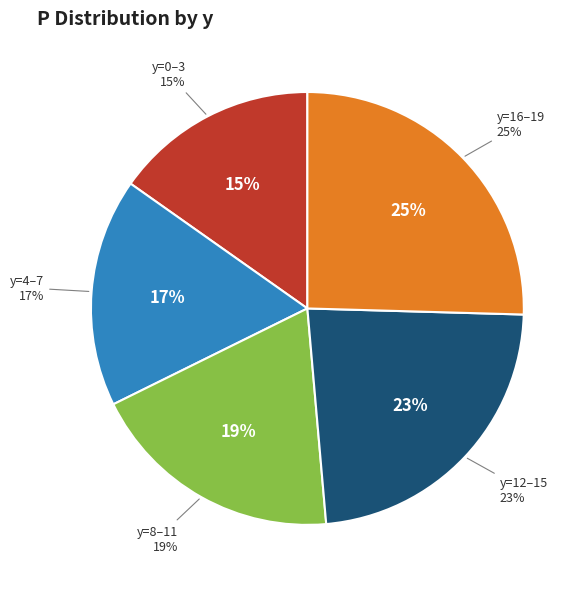

Is 13 the majority of the pie?

No